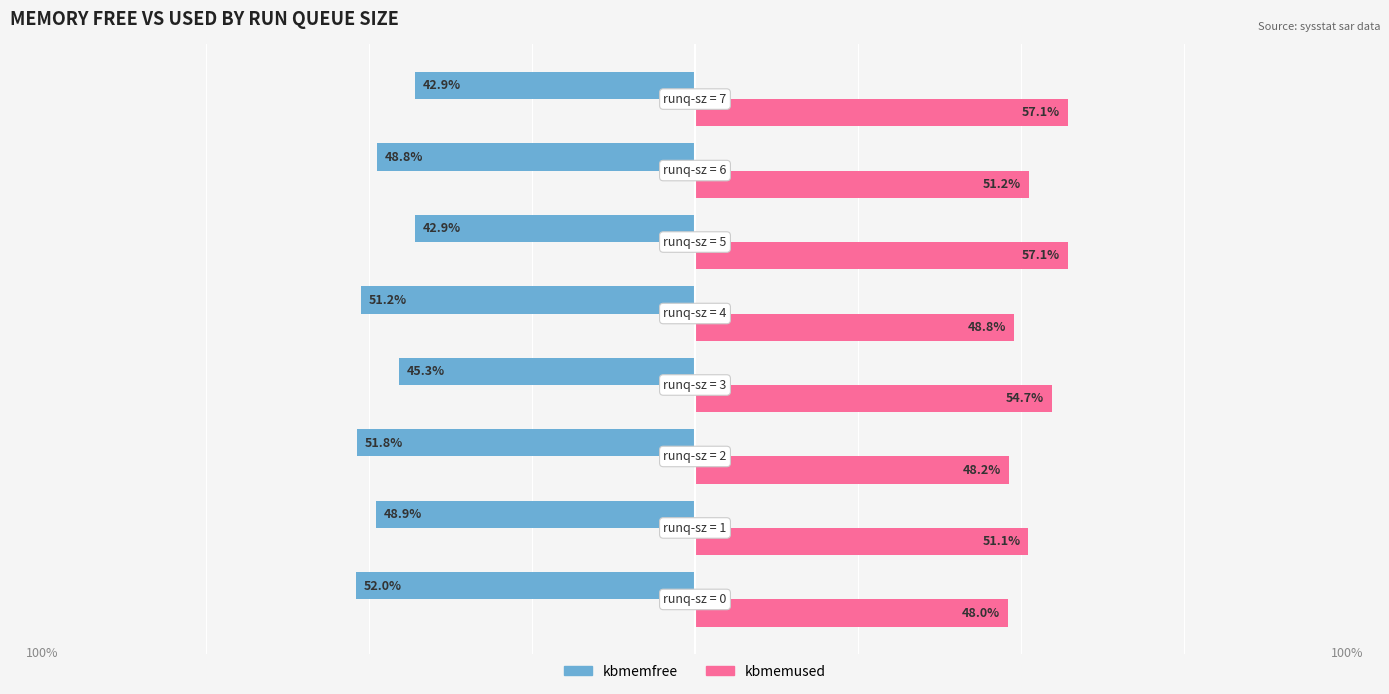

Rank the series by their average value, from lowest to highest.

kbmemfree, kbmemused